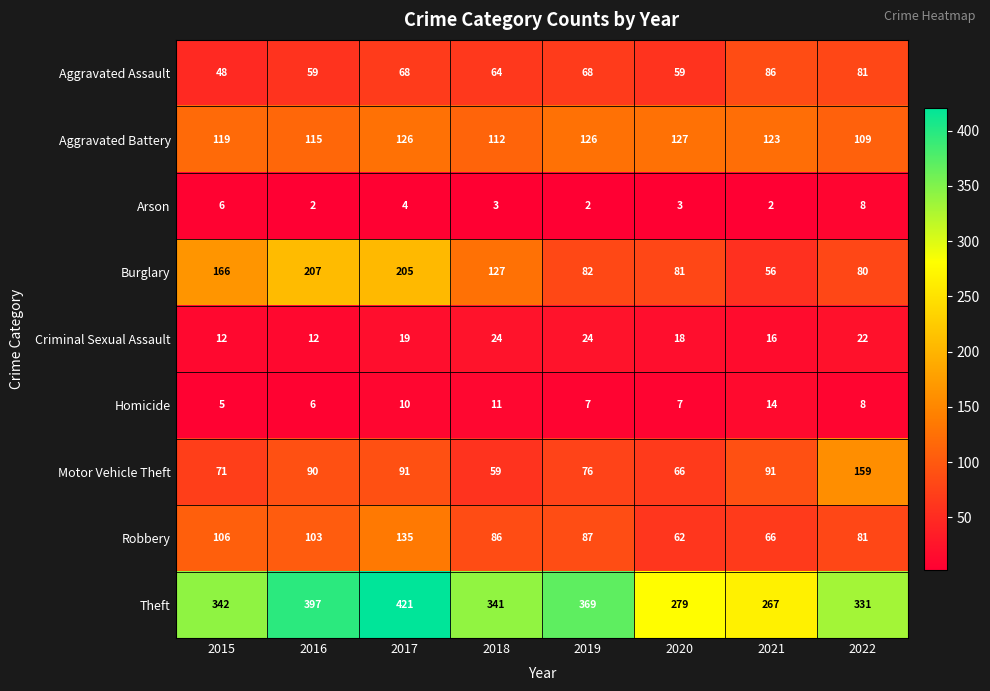

What is the maximum value shown in the chart?

421